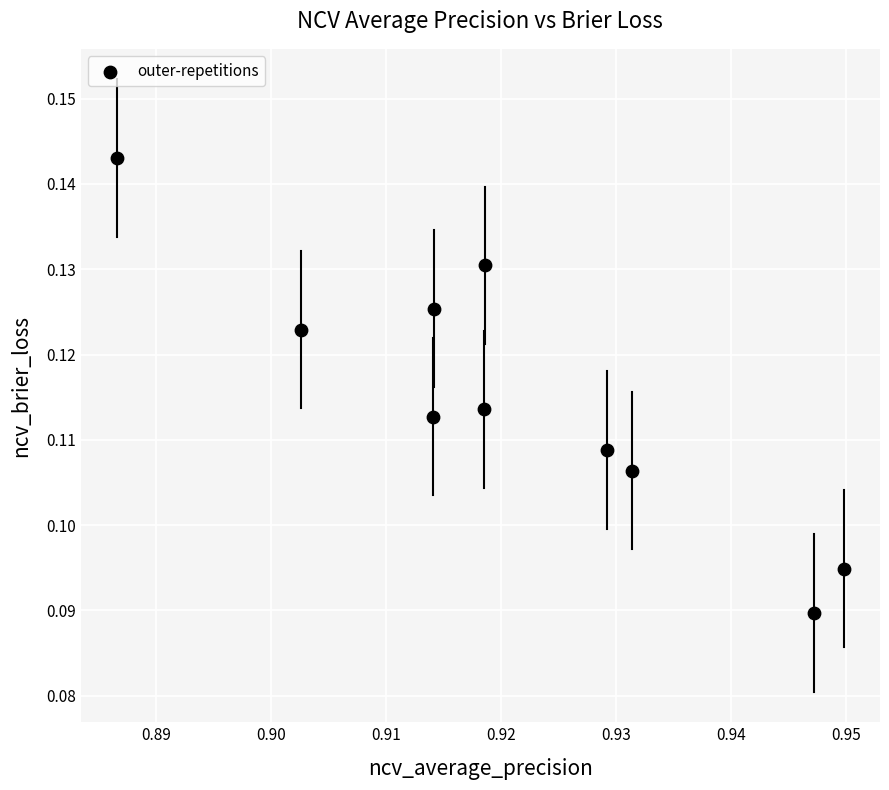

What is the average X value?

0.9